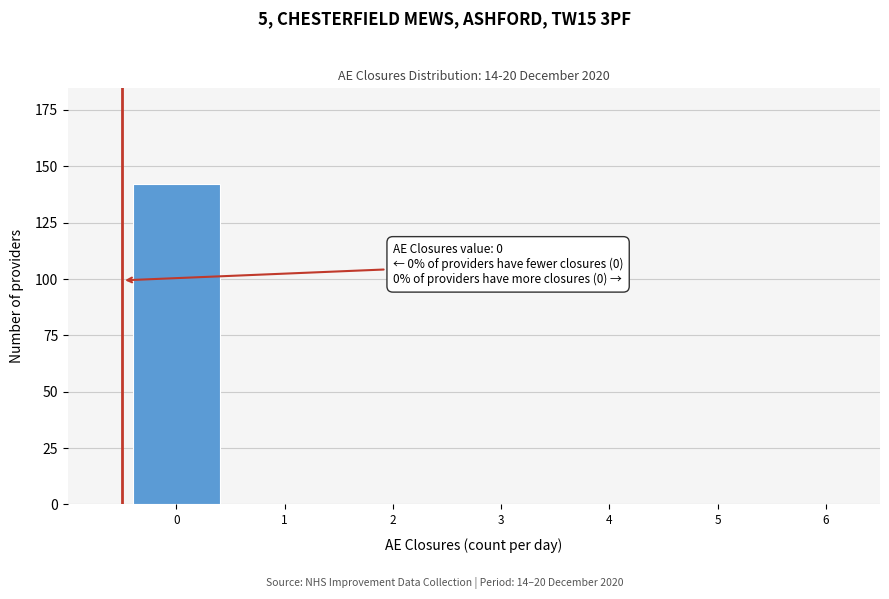

Reading left to right, what are all the values shown in this chart?

0=142	1=0	2=0	3=0	4=0	5=0	6=0